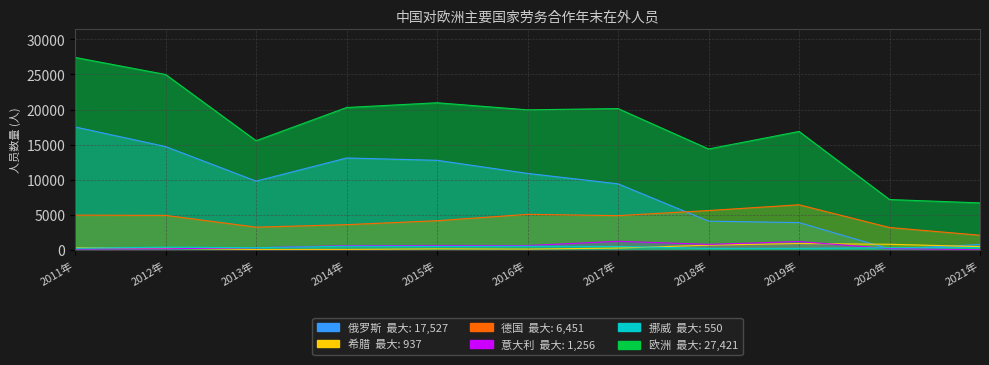

What is the difference between the maximum and minimum values in the 俄罗斯 series?

17363